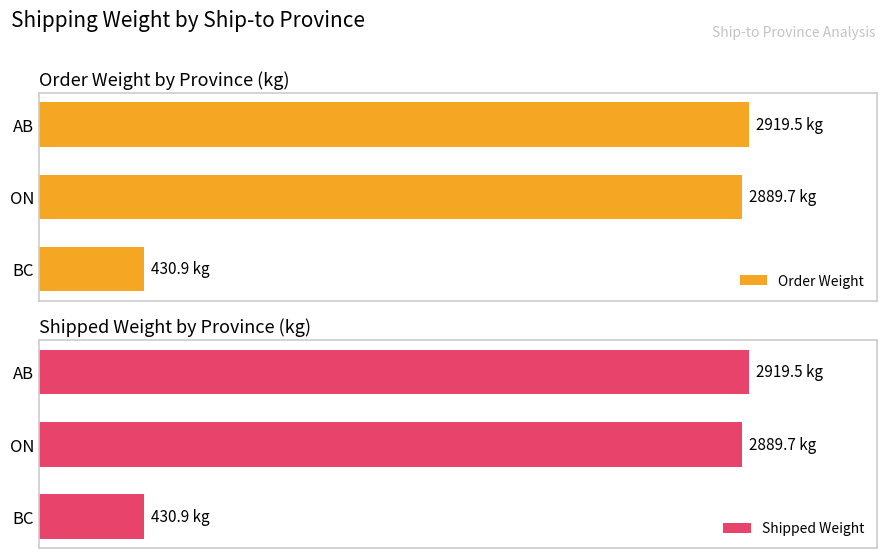

Rank the categories by Order Weight value from lowest to highest.

BC, ON, AB